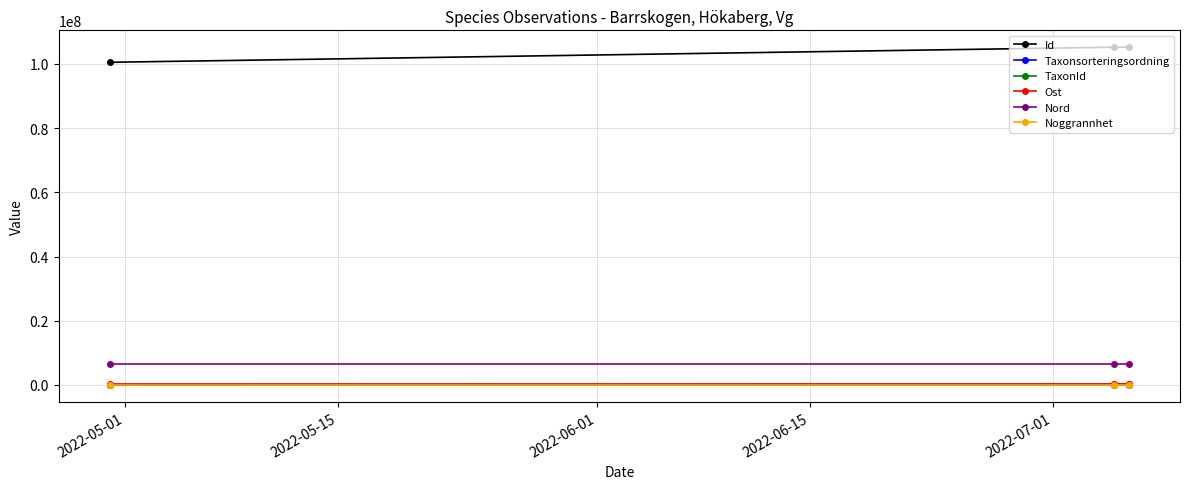

What is the greatest value displayed?

105222978.0